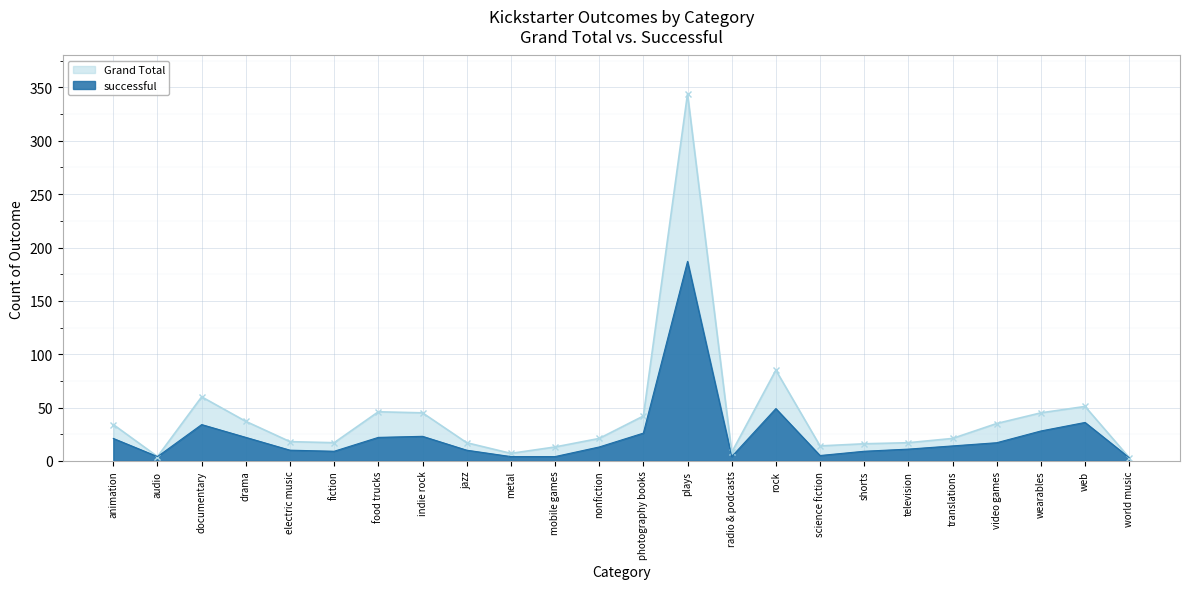

What position from the left is world music?

24